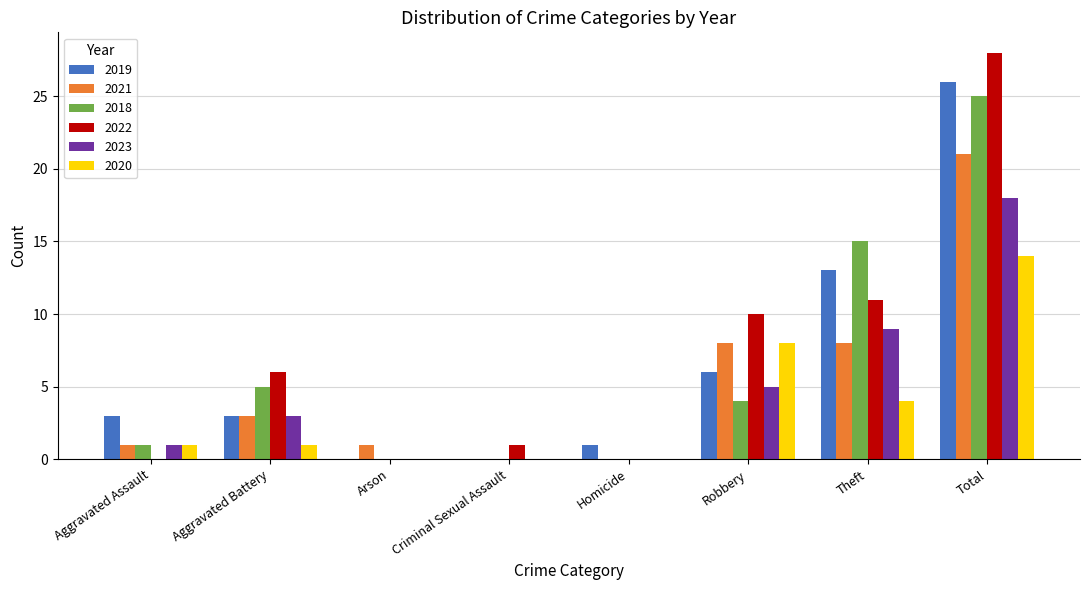

Reading right to left, transcribe all the data shown in this chart.

2019: Total=26	Theft=13	Robbery=6	Homicide=1	Criminal Sexual Assault=0	Arson=0	Aggravated Battery=3	Aggravated Assault=3
2021: Total=21	Theft=8	Robbery=8	Homicide=0	Criminal Sexual Assault=0	Arson=1	Aggravated Battery=3	Aggravated Assault=1
2018: Total=25	Theft=15	Robbery=4	Homicide=0	Criminal Sexual Assault=0	Arson=0	Aggravated Battery=5	Aggravated Assault=1
2022: Total=28	Theft=11	Robbery=10	Homicide=0	Criminal Sexual Assault=1	Arson=0	Aggravated Battery=6	Aggravated Assault=0
2023: Total=18	Theft=9	Robbery=5	Homicide=0	Criminal Sexual Assault=0	Arson=0	Aggravated Battery=3	Aggravated Assault=1
2020: Total=14	Theft=4	Robbery=8	Homicide=0	Criminal Sexual Assault=0	Arson=0	Aggravated Battery=1	Aggravated Assault=1